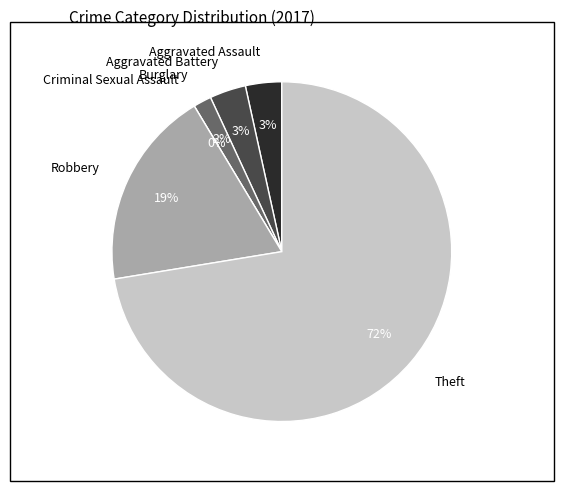

What percentage do Aggravated Assault and Theft together represent?

75.9%